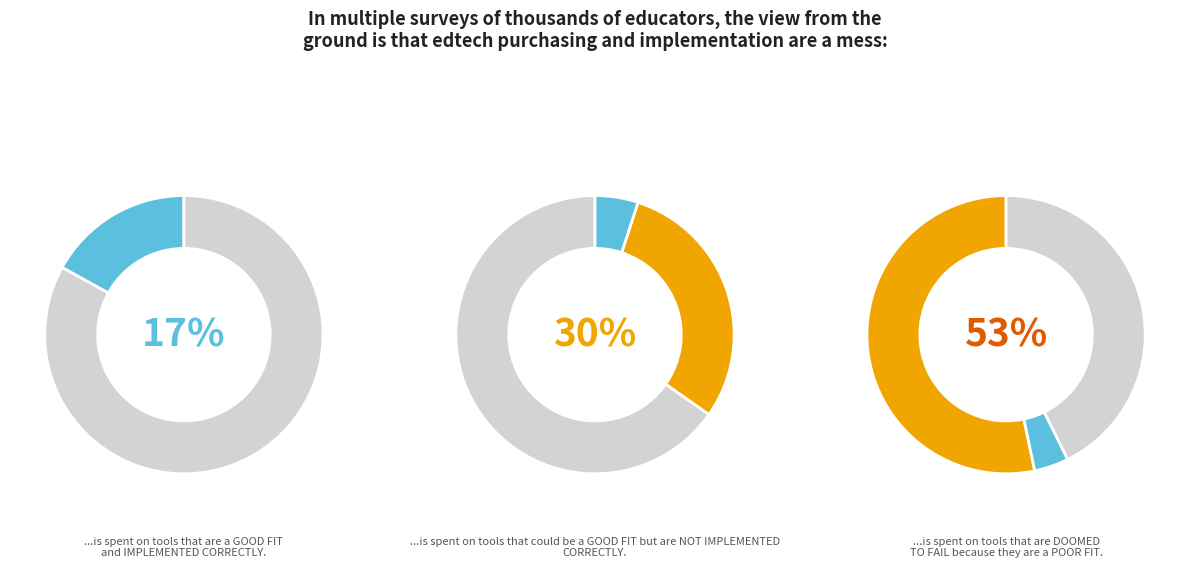

To the nearest percent, what is the average slice percentage?

8%